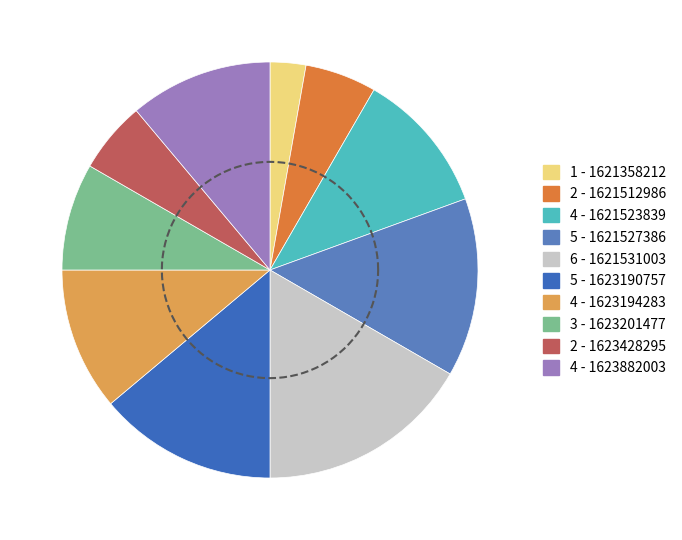

What portion of the pie excludes 1623882003?

88.9%